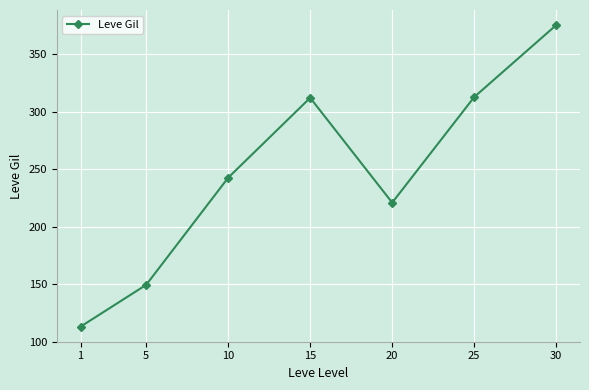

Count the number of data series in this chart.

1